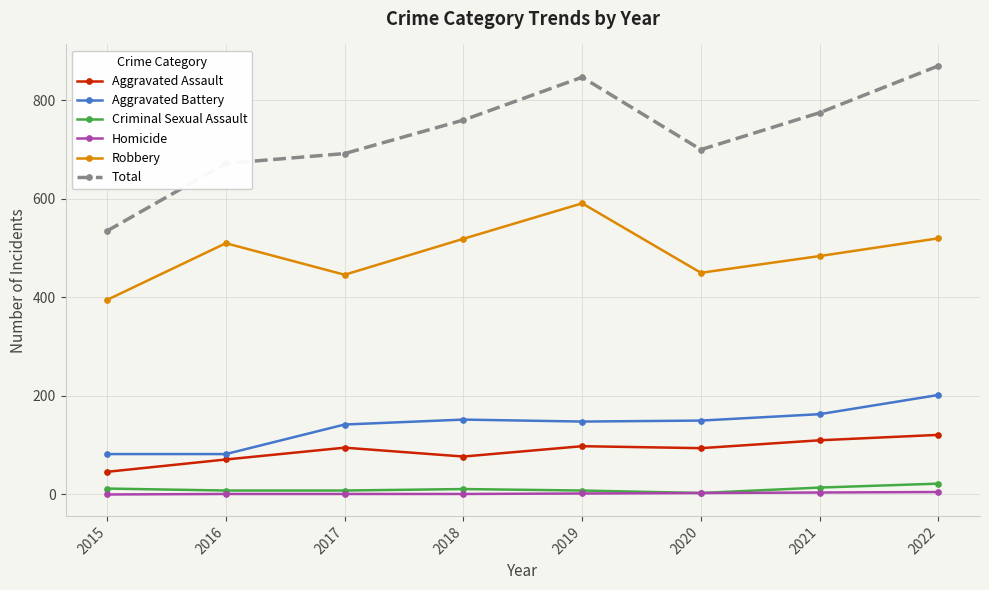

True or false: Robbery and Aggravated Assault intersect in this chart.

False